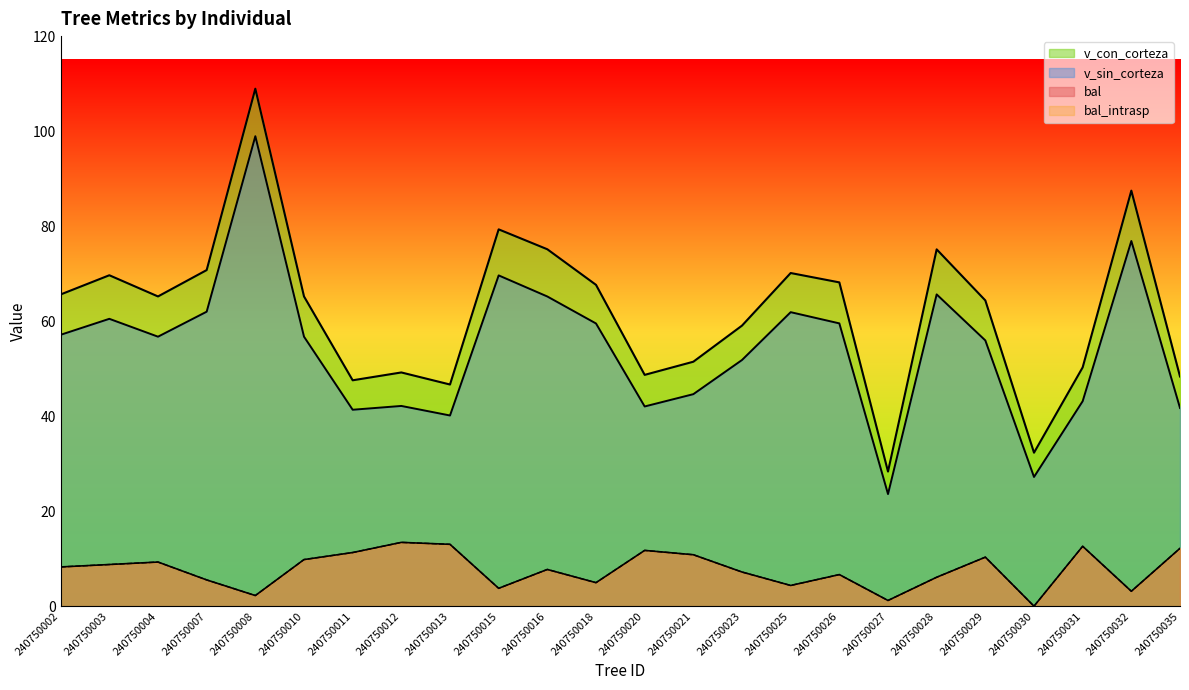

True or false: bal_intrasp and bal cross at least once.

False